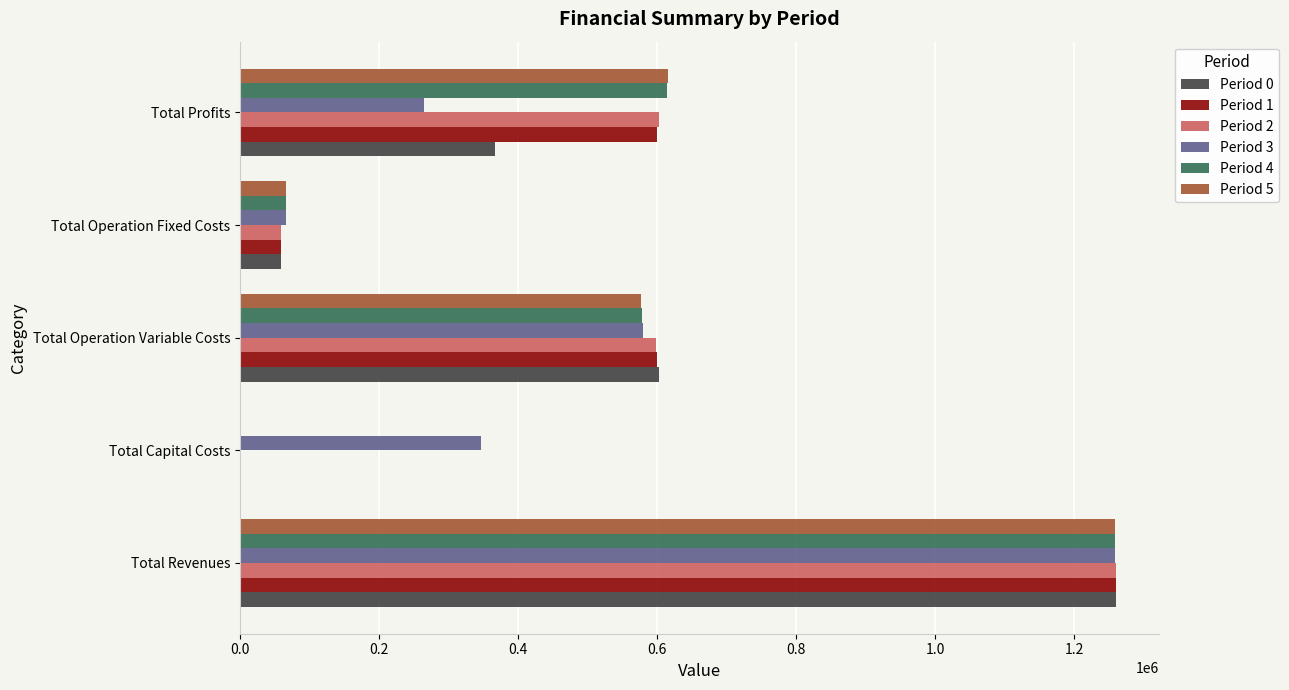

Between Total Operation Fixed Costs and Total Profits, which series saw the biggest shift?

Period 5